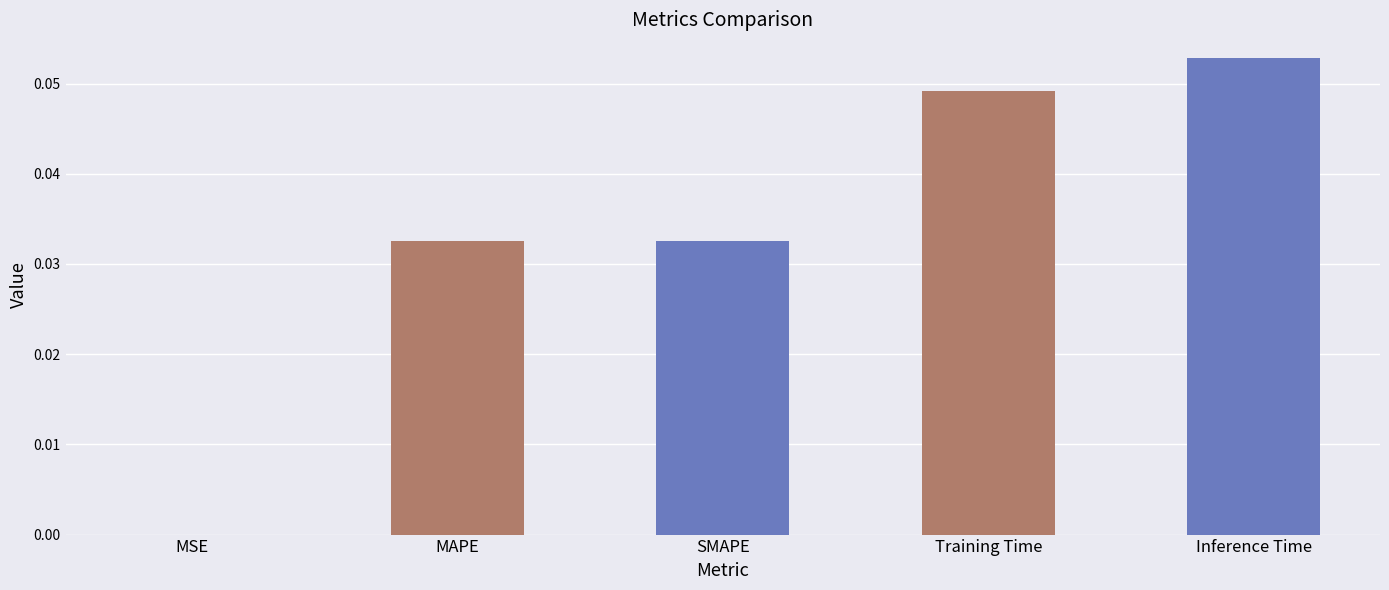

True or false: the data shows 0.0 at Training Time.

True